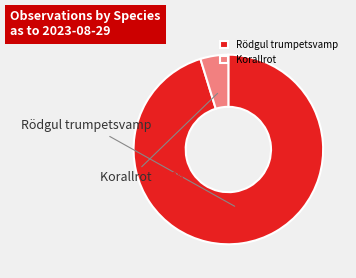

Is there any slice that represents more than half of the pie?

Yes